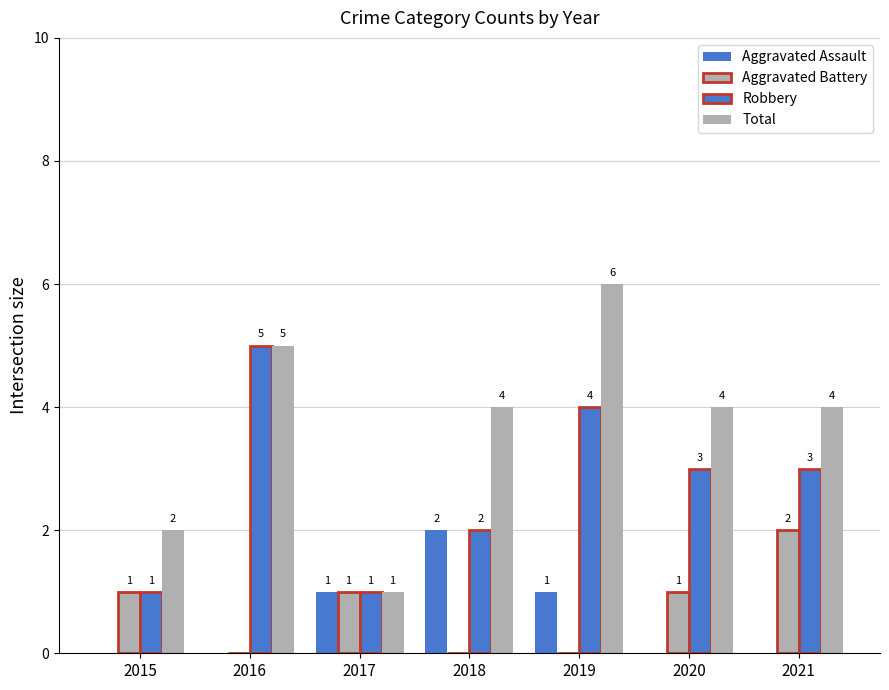

What is the spread (max minus min) of values at 2015?

2